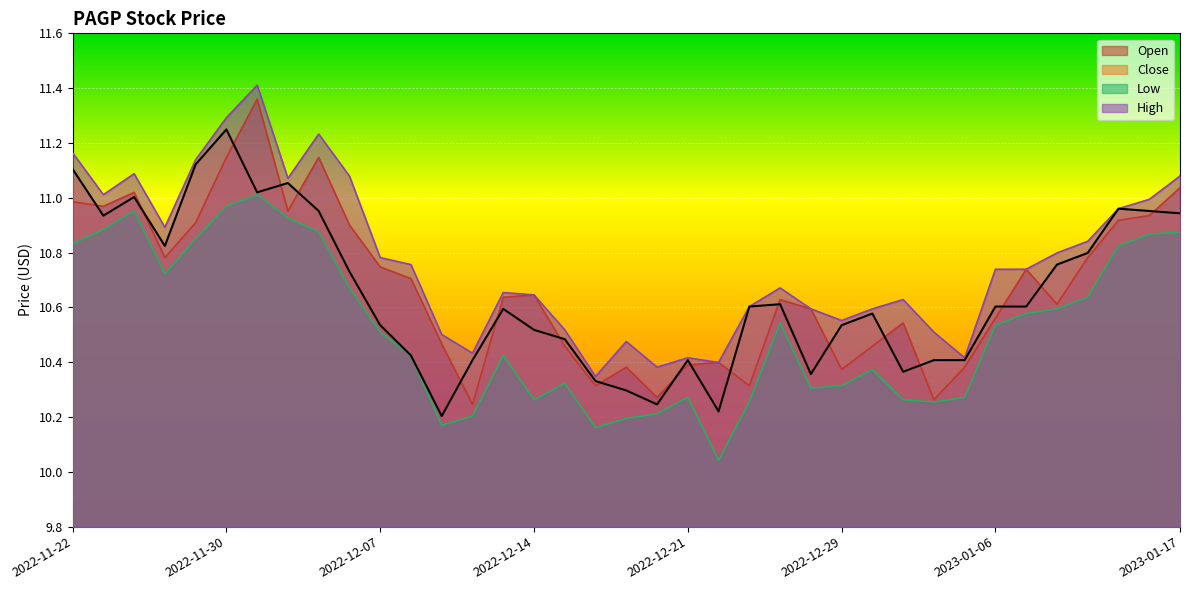

What is the smallest value displayed?

10.0